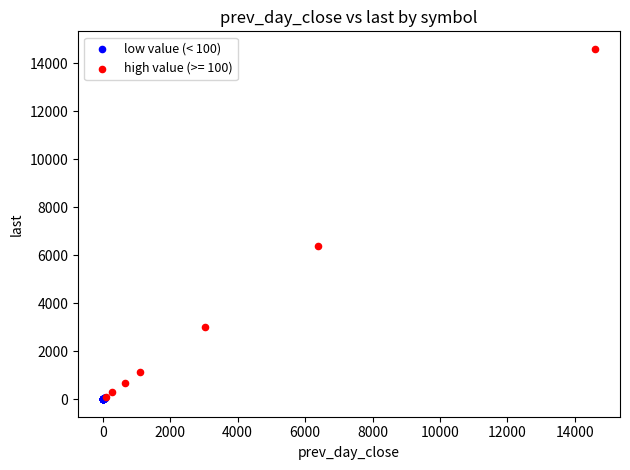

Which series reaches the maximum Y coordinate?

high value (>= 100)